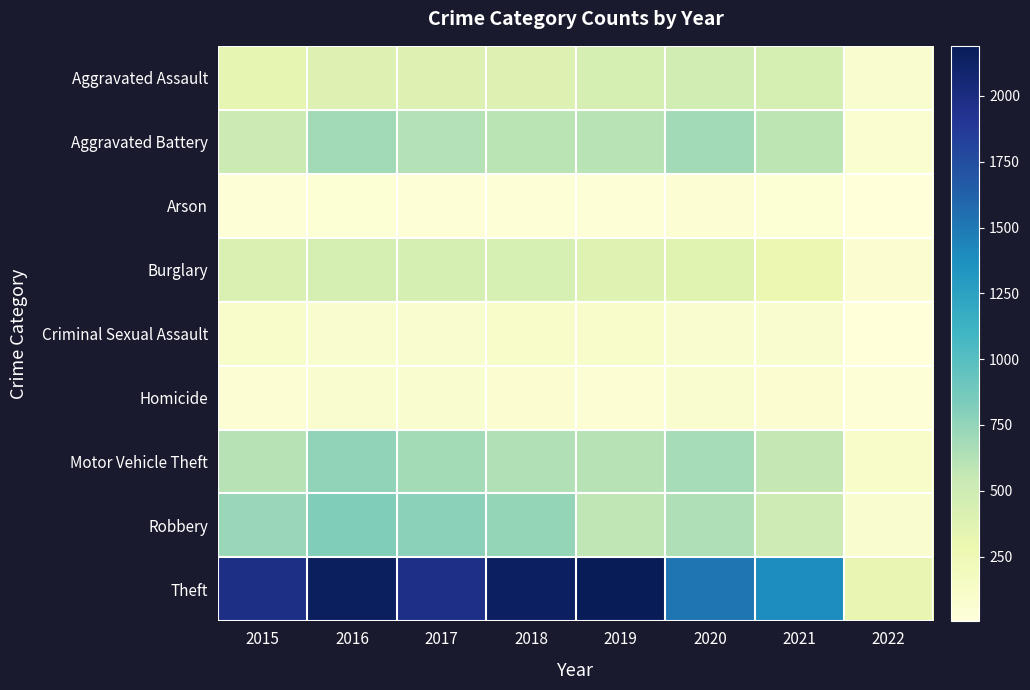

Reading left to right, extract all data points from this chart.

Aggravated Assault: 2015=323	2016=402	2017=396	2018=392	2019=452	2020=468	2021=452	2022=93
Aggravated Battery: 2015=515	2016=691	2017=623	2018=600	2019=608	2020=691	2021=587	2022=74
Arson: 2015=35	2016=40	2017=23	2018=37	2019=32	2020=55	2021=43	2022=4
Burglary: 2015=422	2016=451	2017=453	2018=443	2019=383	2020=363	2021=280	2022=58
Criminal Sexual Assault: 2015=105	2016=87	2017=90	2018=122	2019=102	2020=88	2021=82	2022=12
Homicide: 2015=50	2016=87	2017=82	2018=56	2019=53	2020=81	2021=69	2022=35
Motor Vehicle Theft: 2015=614	2016=756	2017=680	2018=631	2019=611	2020=675	2021=560	2022=120
Robbery: 2015=726	2016=819	2017=780	2018=741	2019=577	2020=639	2021=506	2022=83
Theft: 2015=1981	2016=2148	2017=1968	2018=2140	2019=2190	2020=1518	2021=1392	2022=319